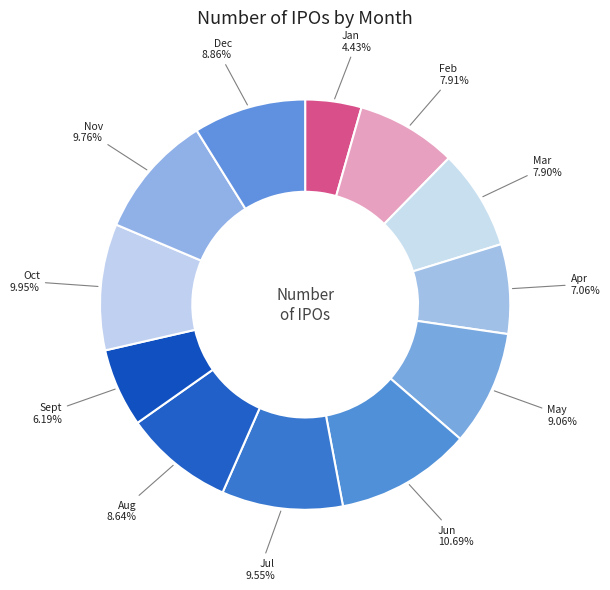

Approximately how many times larger is the value at Nov compared to Aug?

1.1